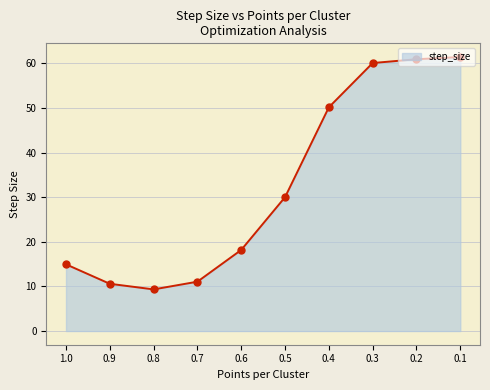

What is the ratio of the value at 0.1 to the value at 0.4?

1.2